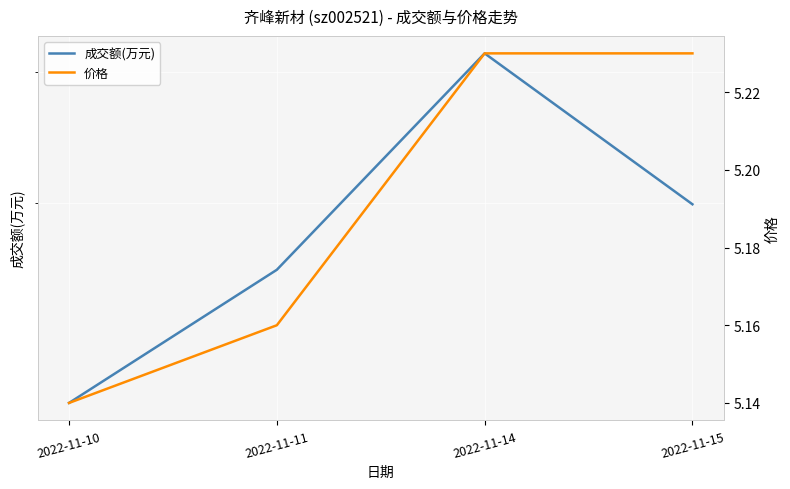

What is the sum of all 成交额(万元) values?

7885.0